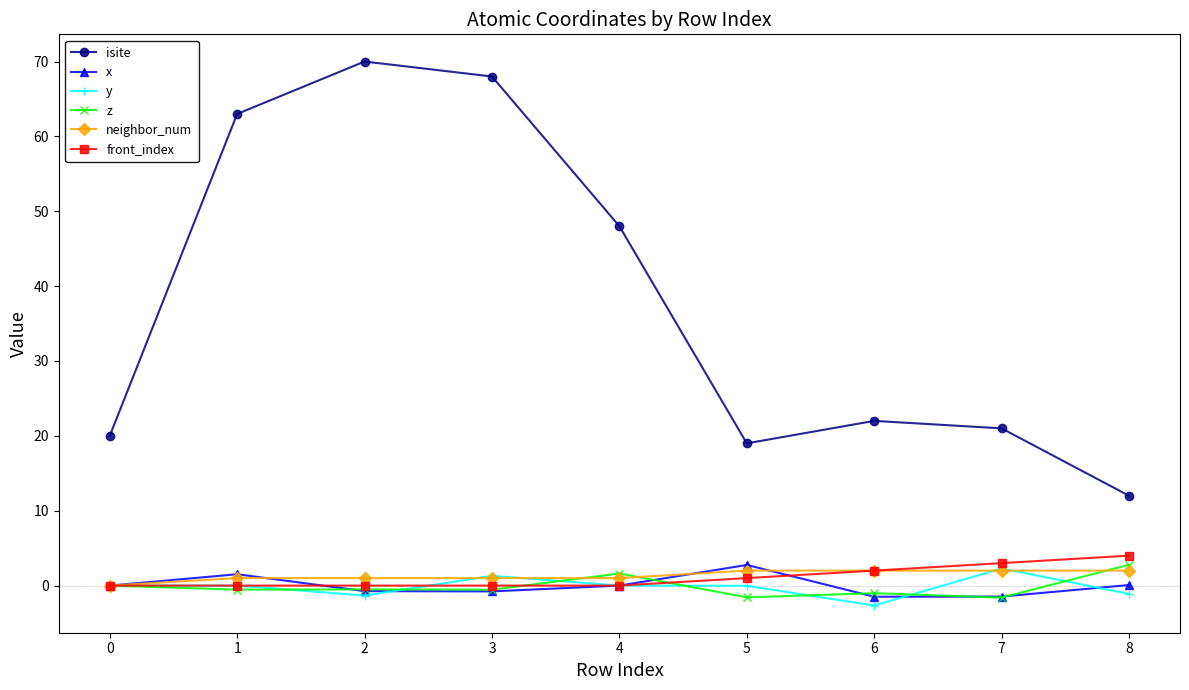

Which category has the highest value across all series?

2